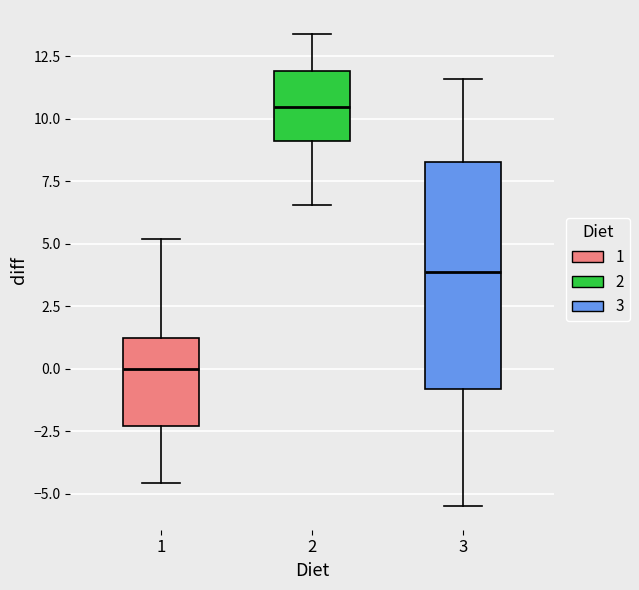

Which box is the tallest, from its lower edge to its upper edge?

3